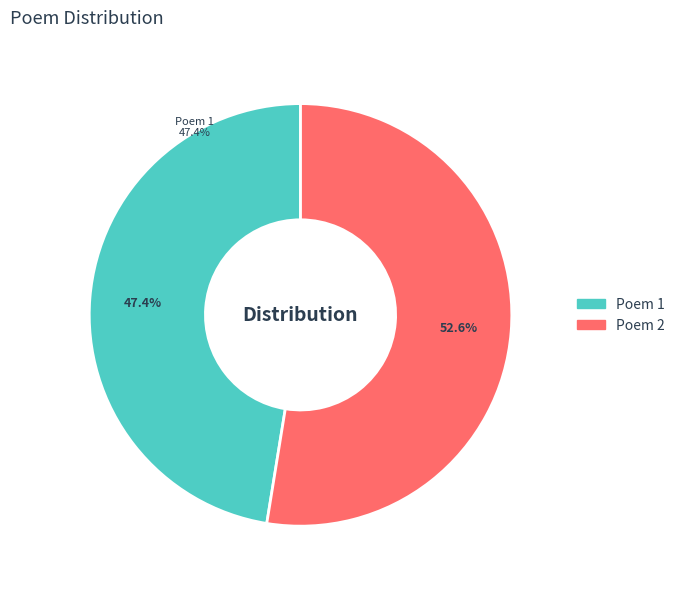

Is 唐僖宗行宫遗础次熊尚弼侍御韵 the majority of the pie?

No